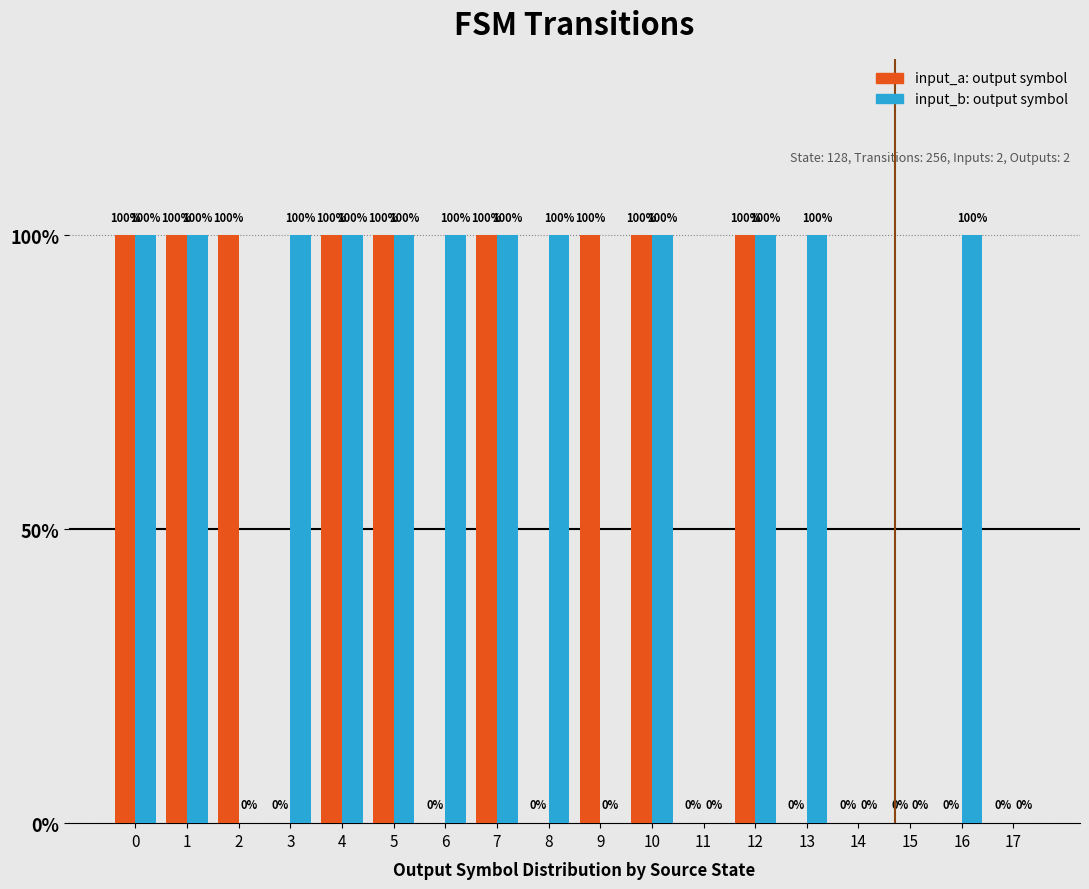

Reading left to right, transcribe all the data shown in this chart.

input_a: 1	1	1	0	1	1	0	1	0	1	1	0	1	0	0	0	0	0
input_b: 1	1	0	1	1	1	1	1	1	0	1	0	1	1	0	0	1	0